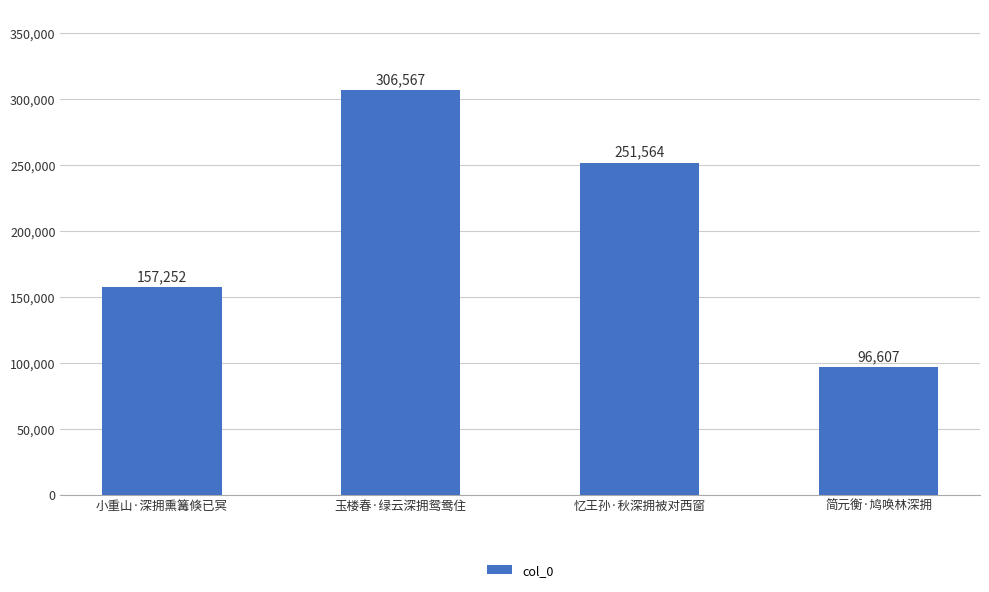

What position from the left is 小重山·深拥熏篝倏已冥?

1